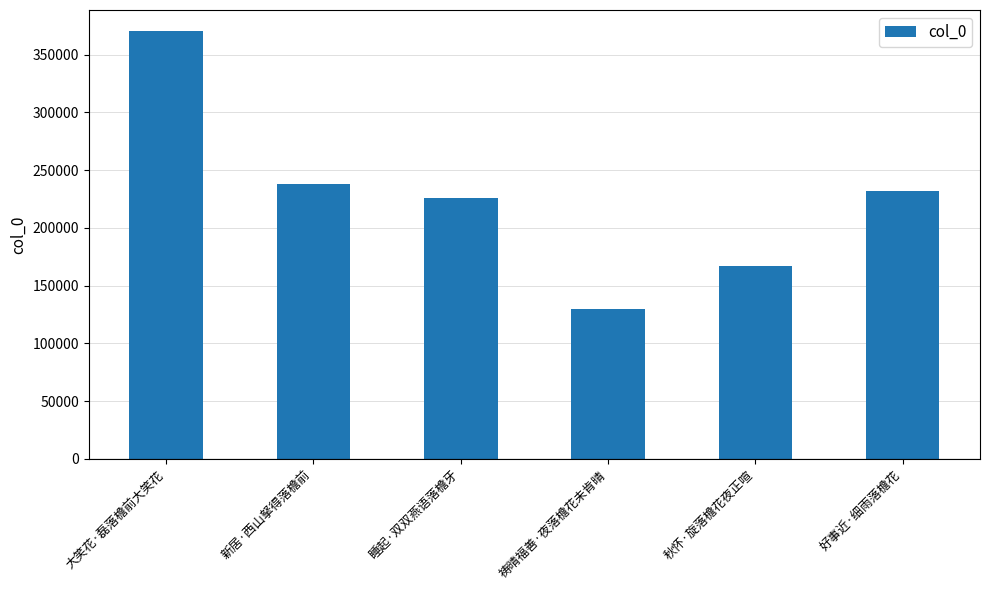

What is the difference between the second highest and minimum values?

108884